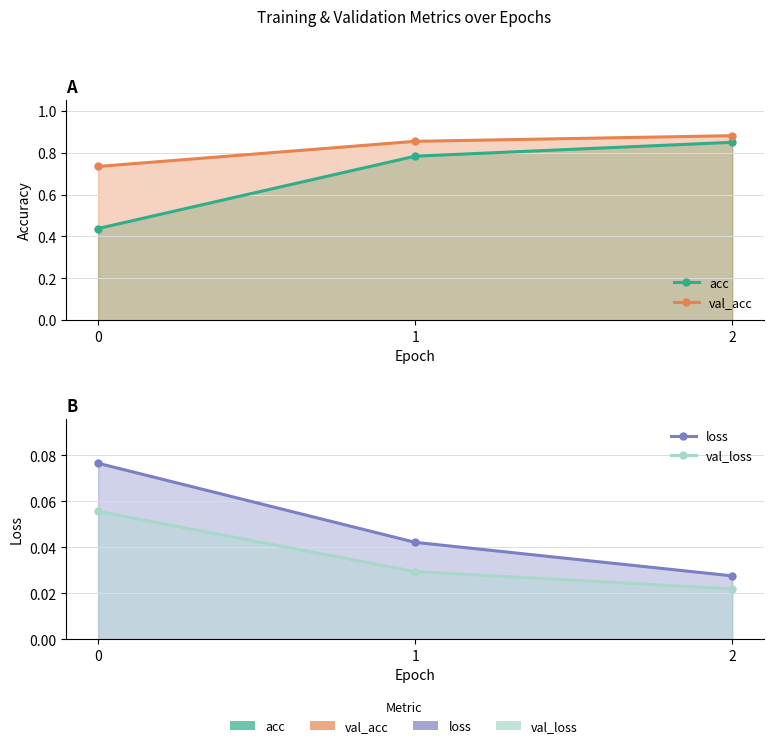

Rank the series by their maximum value, from lowest to highest.

val_loss, loss, acc, val_acc